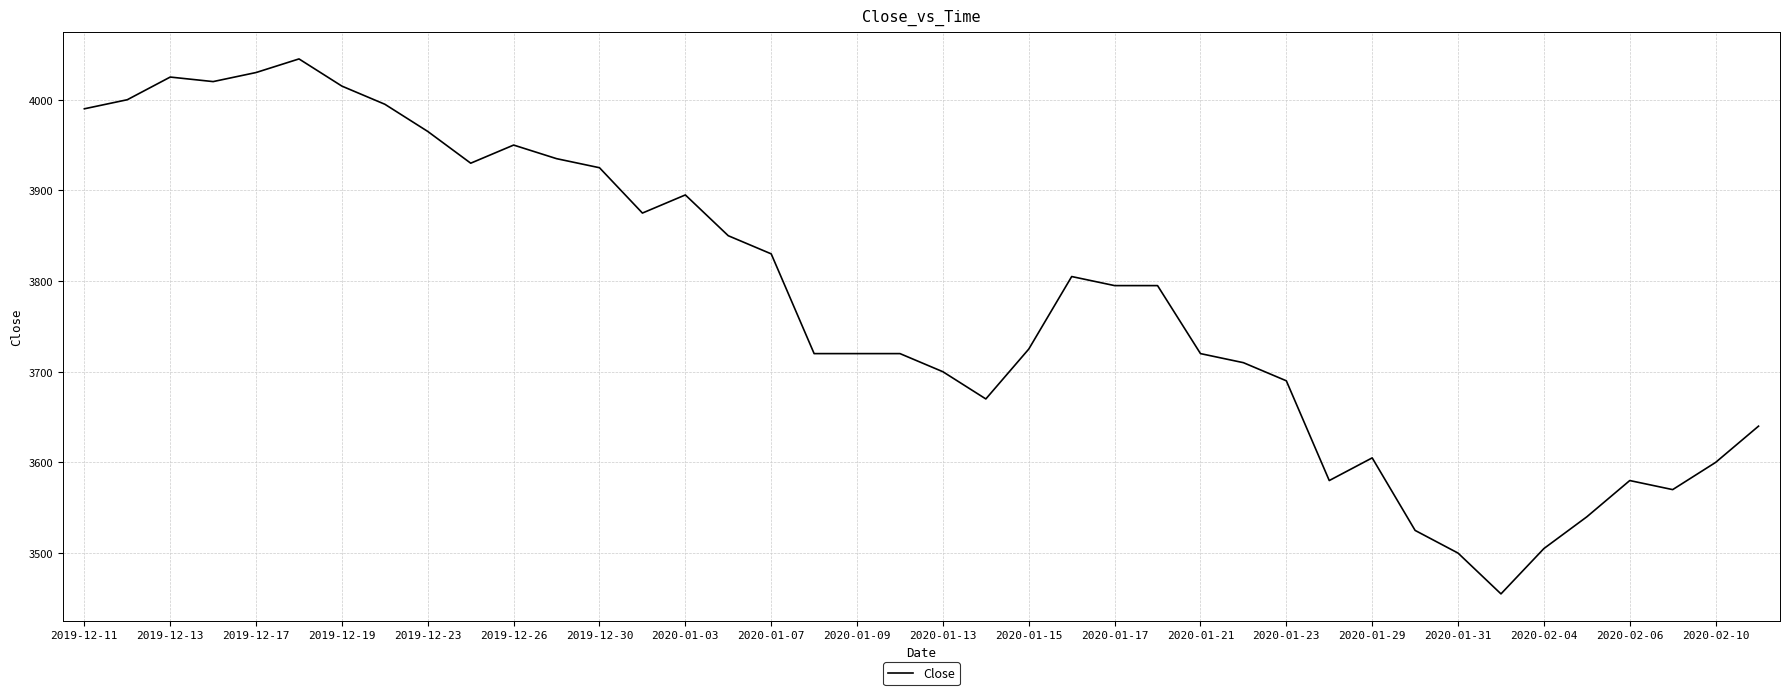

What is the maximum value shown in the chart?

4045